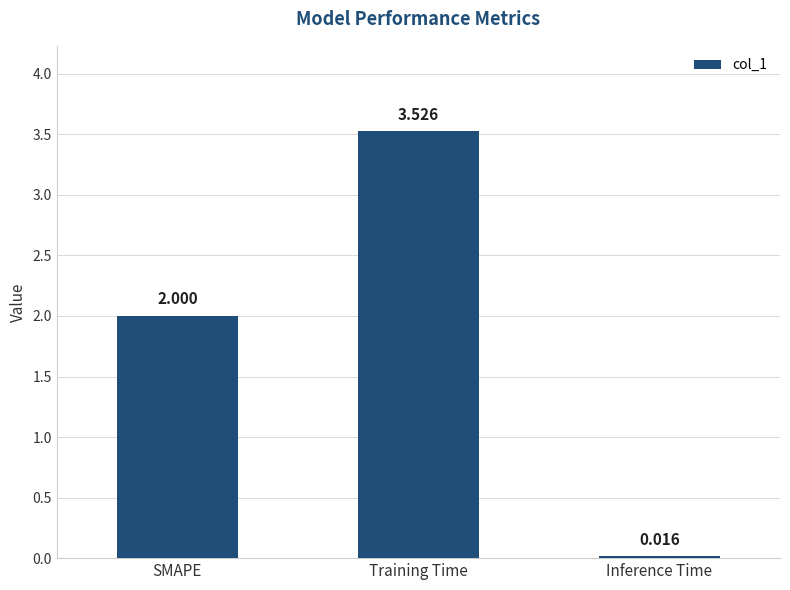

The value at Training Time is 6.0. True or false?

False